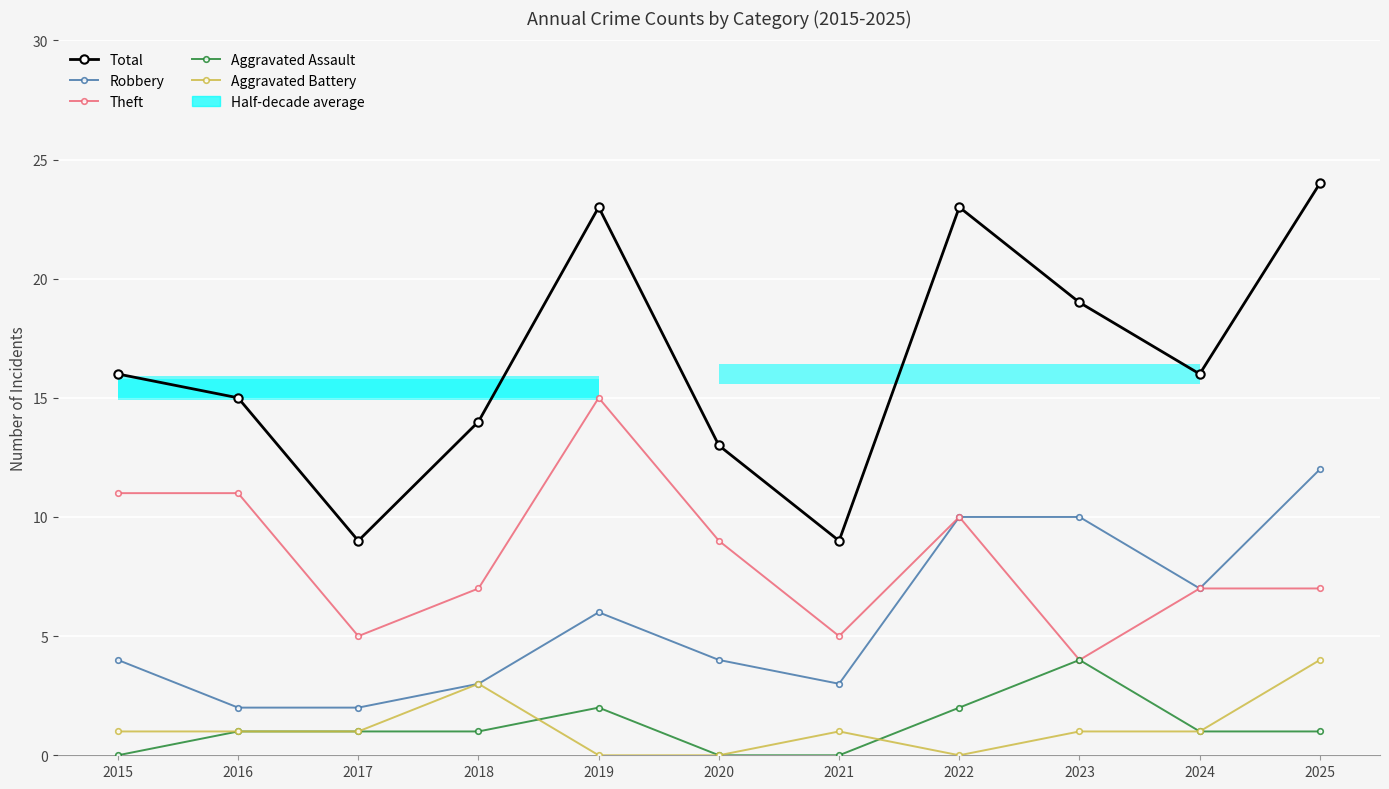

What are all the series names shown in the legend?

Total, Robbery, Theft, Aggravated Assault, Aggravated Battery